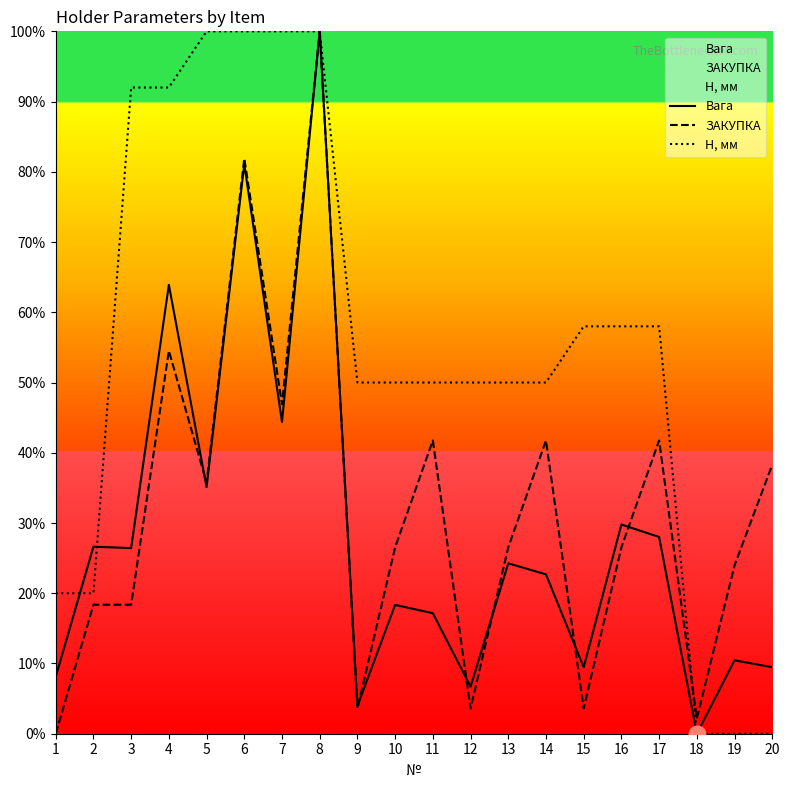

The value of ЗАКУПКА at 4 is 54.5. True or false?

True